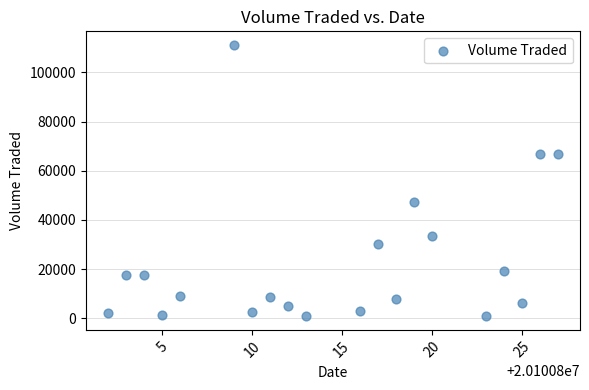

What Y value in the scatter plot is closest to 56000?

47100